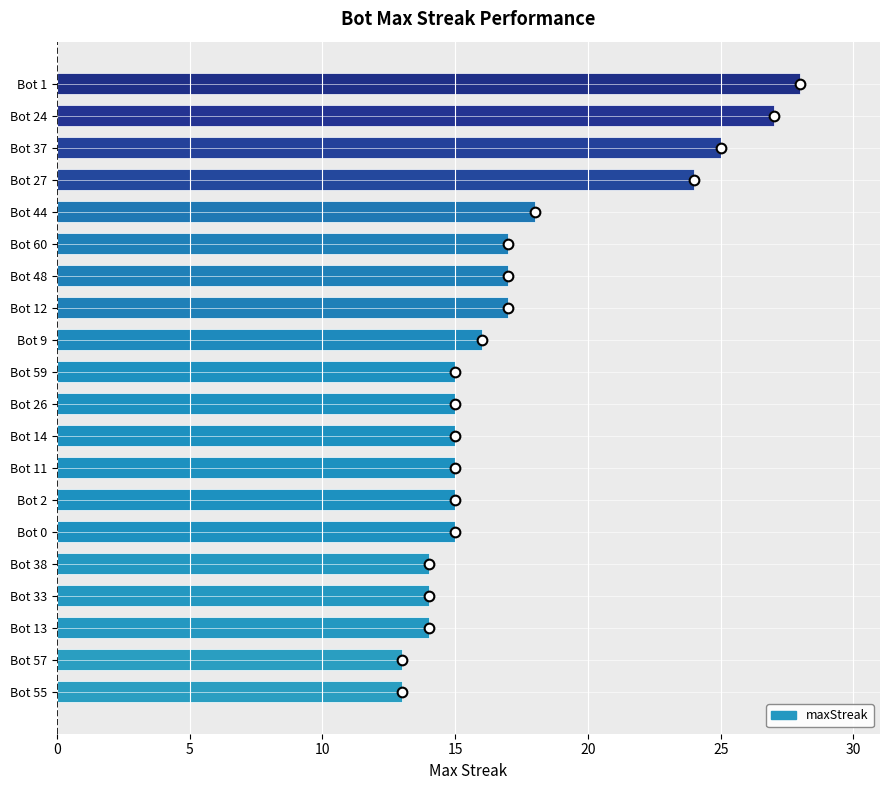

What is the average value?

17